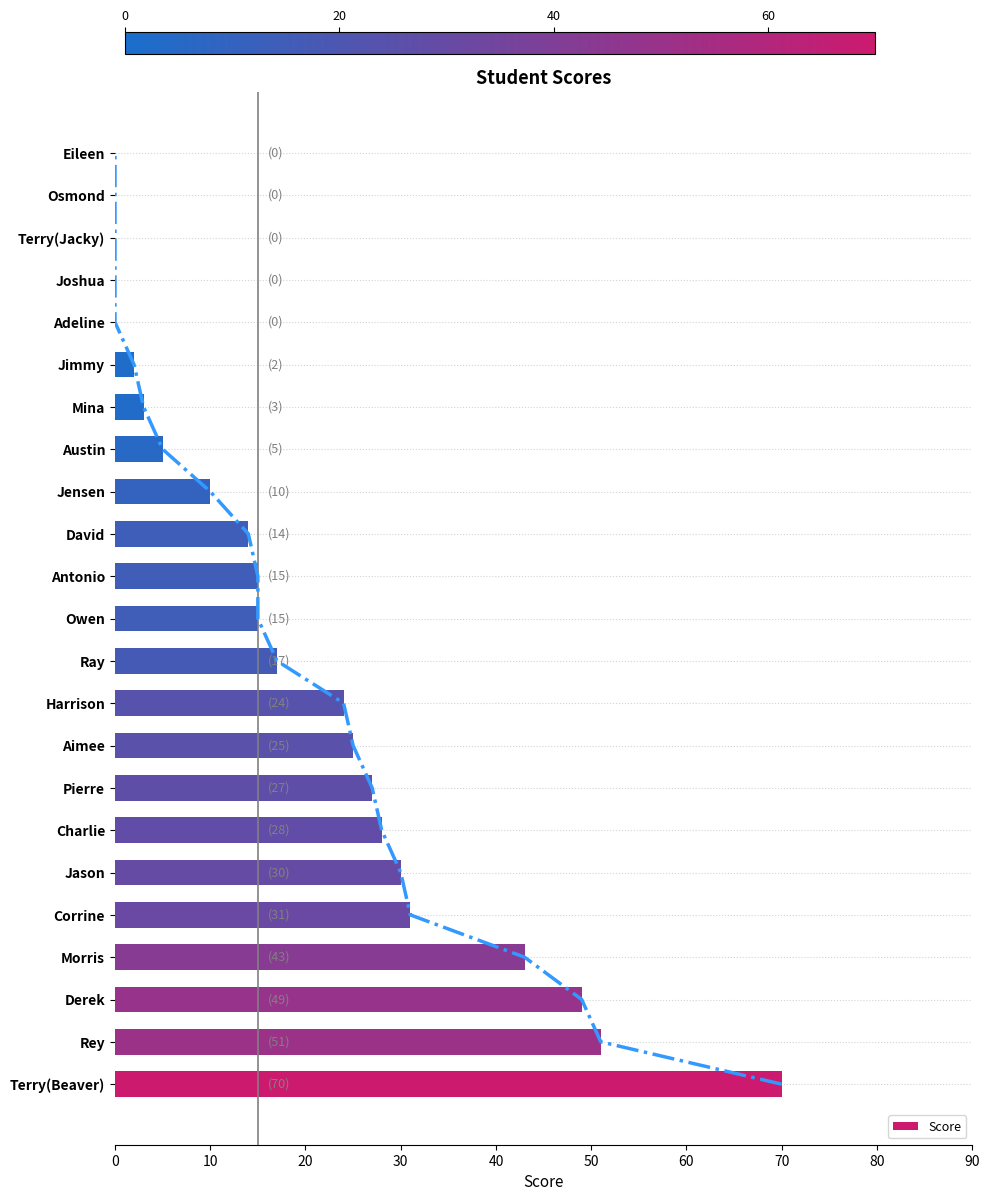

What is the sum of the Score values at Adeline and Rey?

51